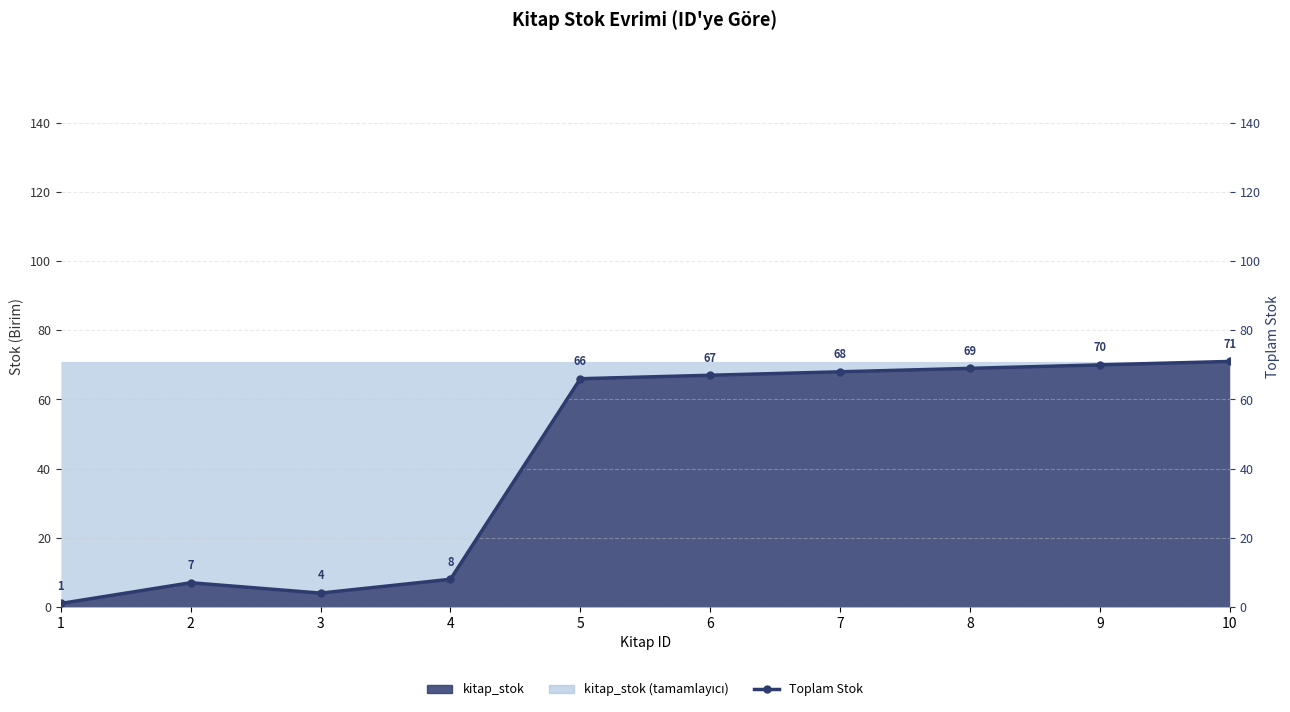

What is the maximum value shown in the chart?

71